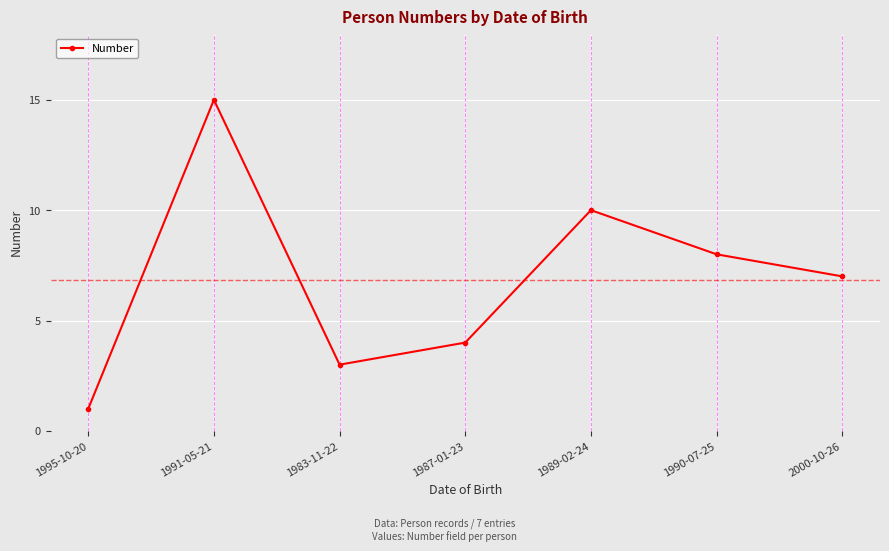

How many data points does each series have?

7